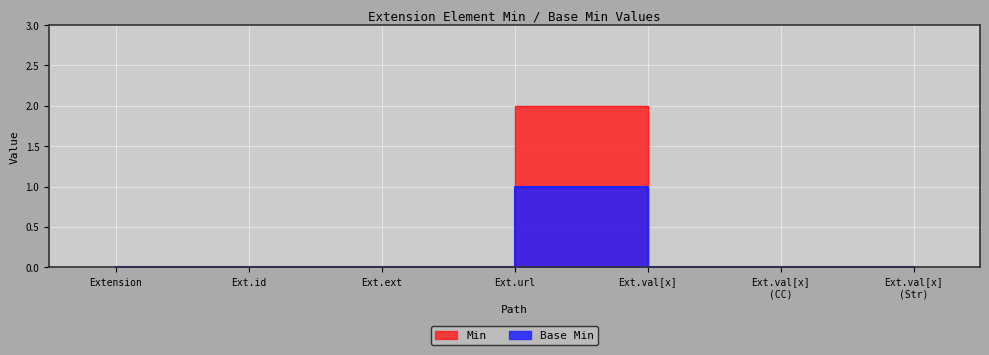

True or false: Base Min and Min cross at least once.

False